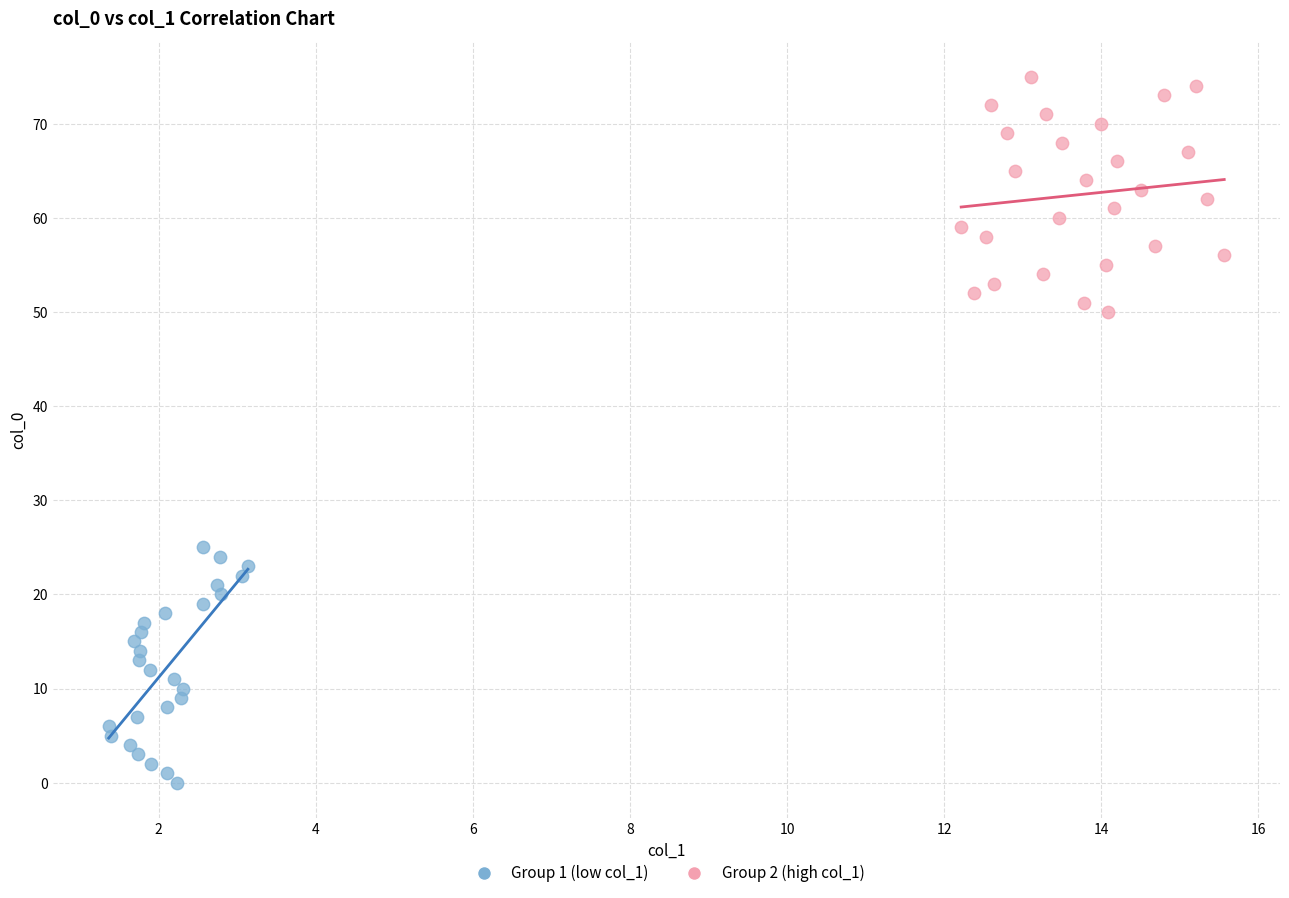

Which series reaches the minimum Y coordinate?

Group 1 (low col_1)